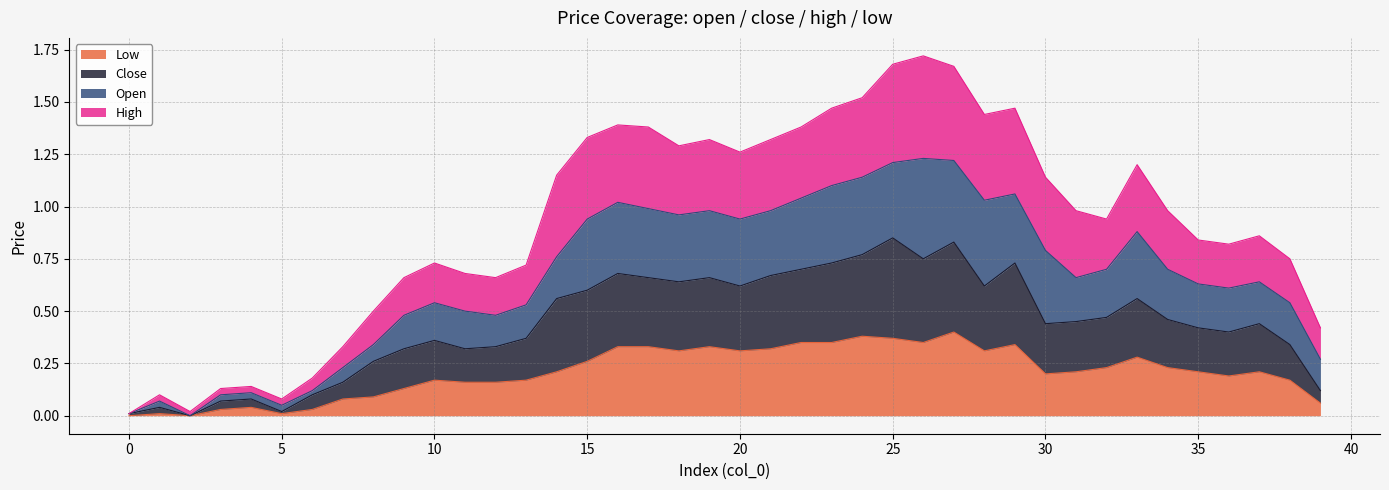

What is the sum of the low values at 4 and 27?

0.4